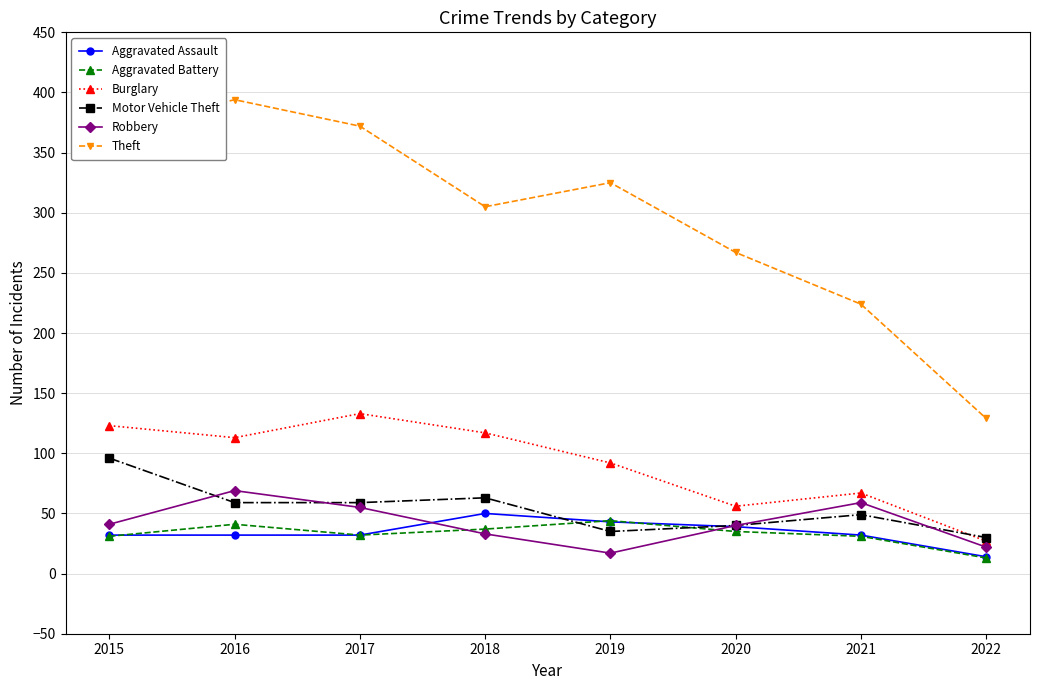

The Theft series shows 95 at 2020. True or false?

False